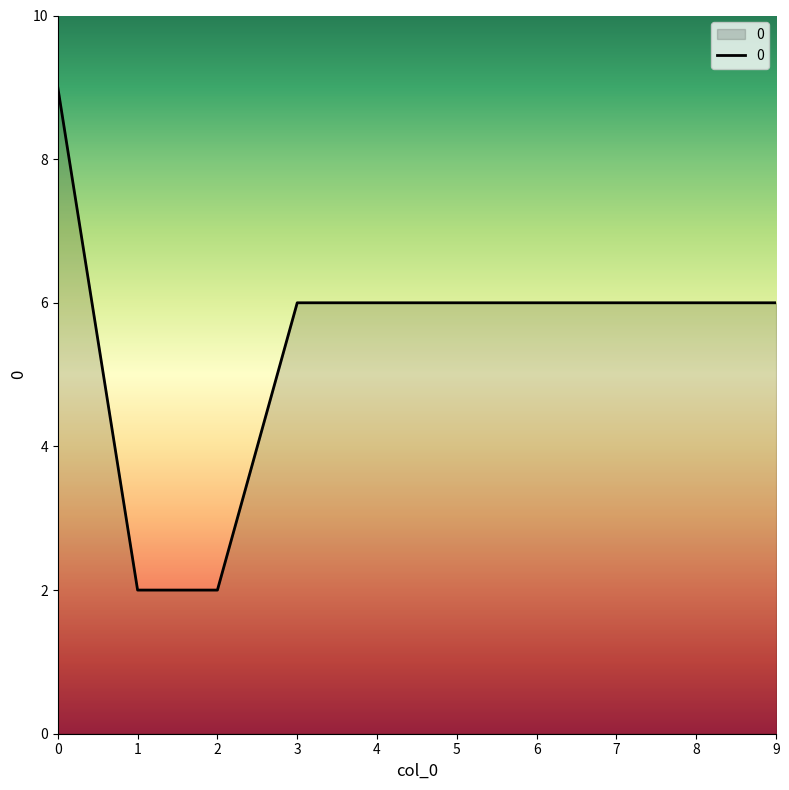

What is the difference between the maximum and minimum values?

7